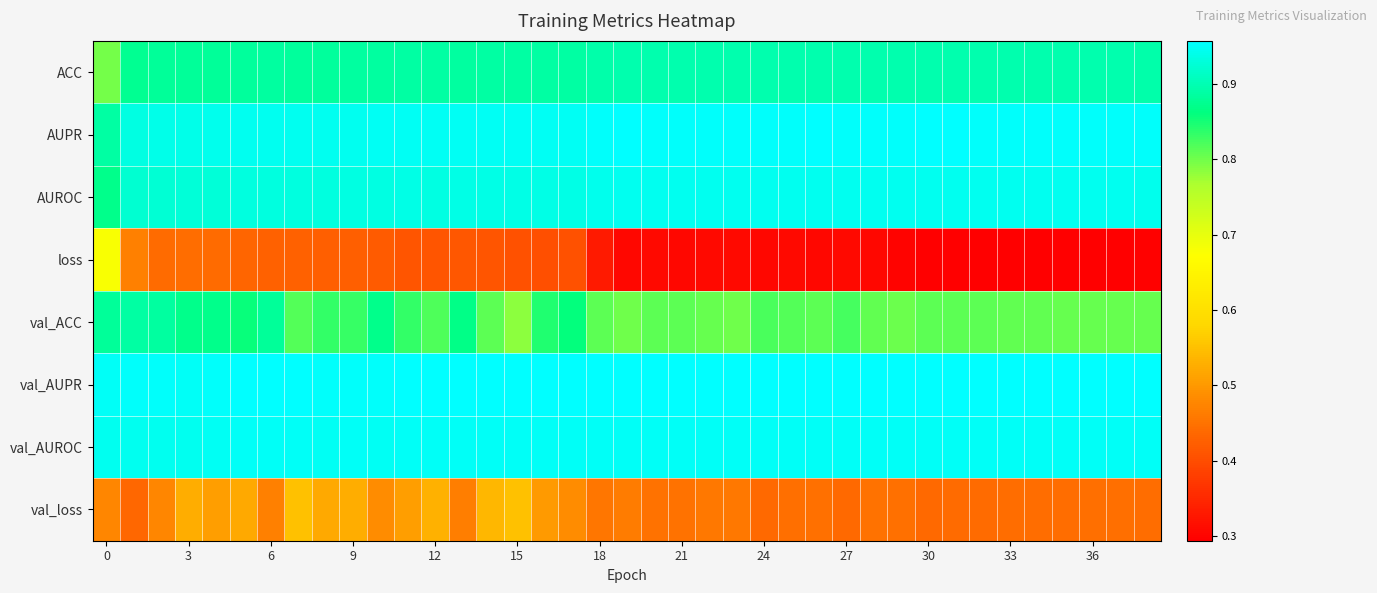

What is the greatest value displayed?

1.0